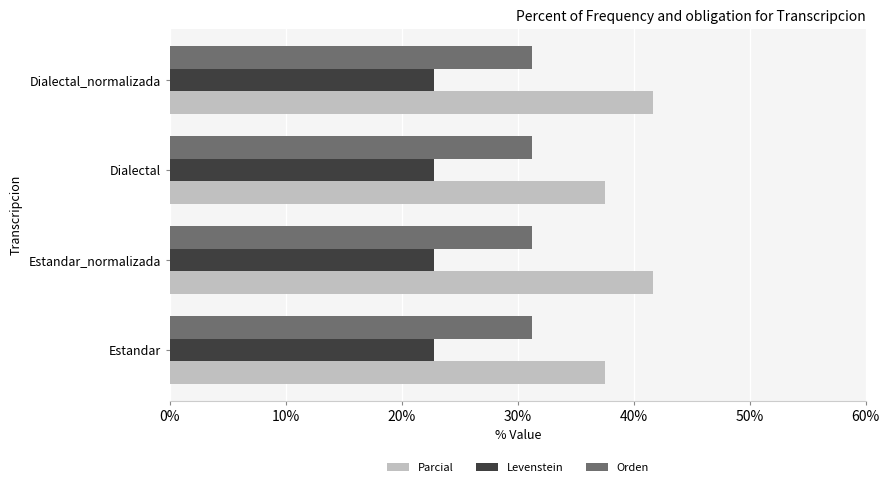

How many series are shown in this chart?

3